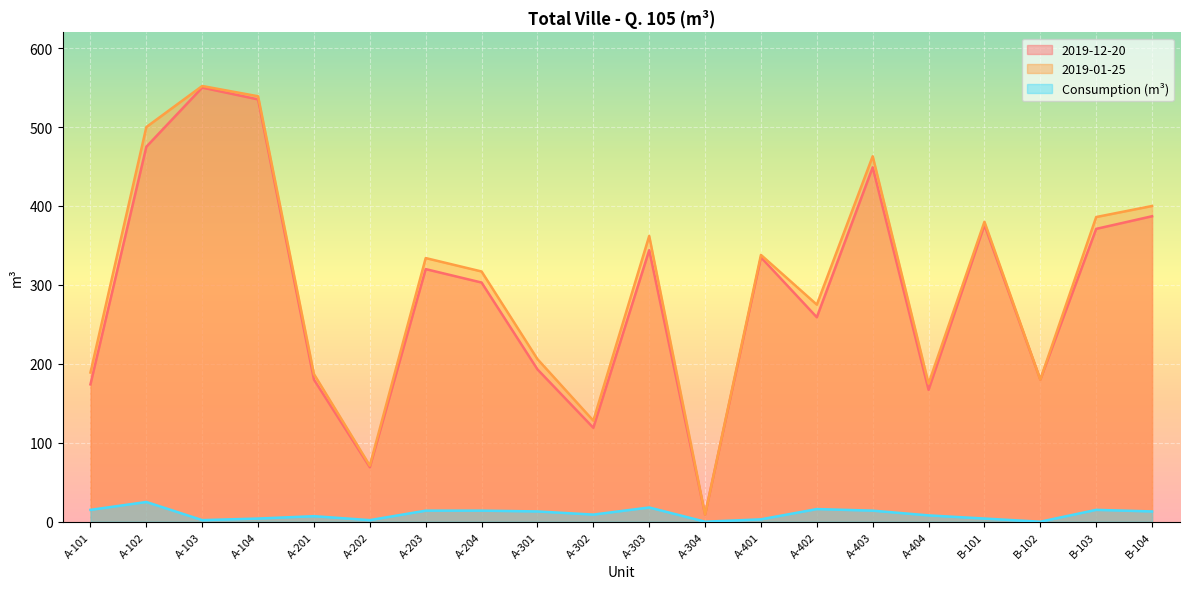

List the series in order of their peak value, lowest first.

Consumption (m³), 2019-12-20, 2019-01-25